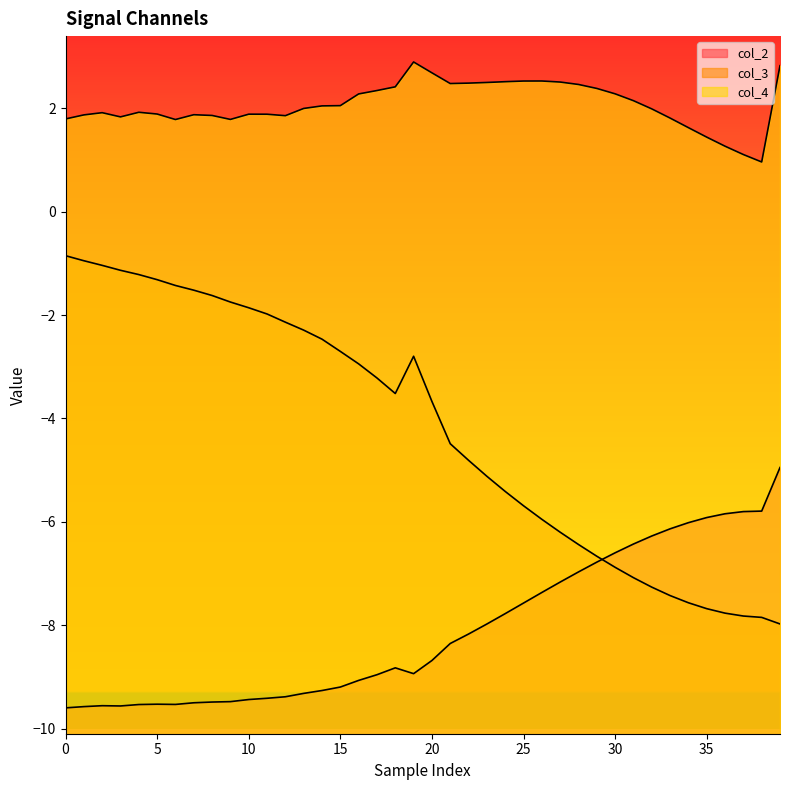

What value does the col_3 series have at 13?

-2.3